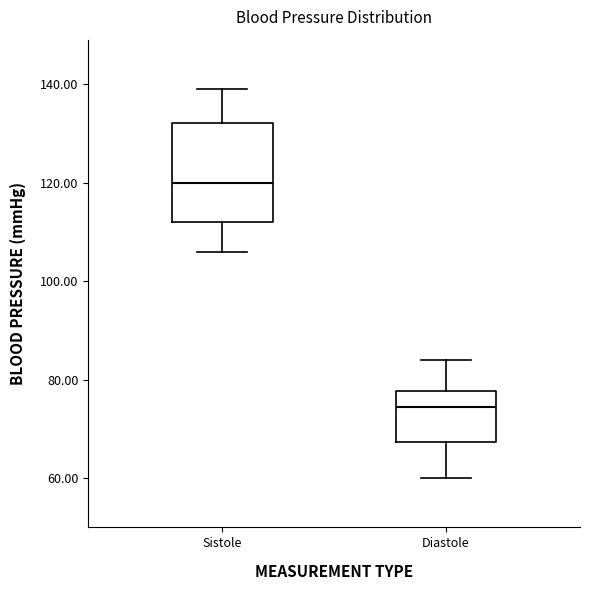

Where is the lower edge of the box for Diastole on the y-axis? The values are not printed on the chart, so give them approximately, as read against the axis.

68